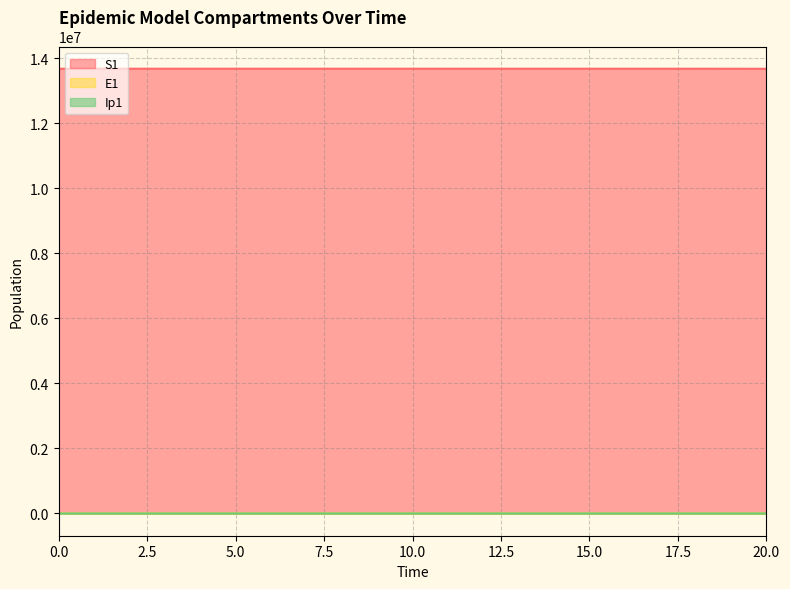

List the series in order of their peak value, highest first.

S1, E1, Ip1